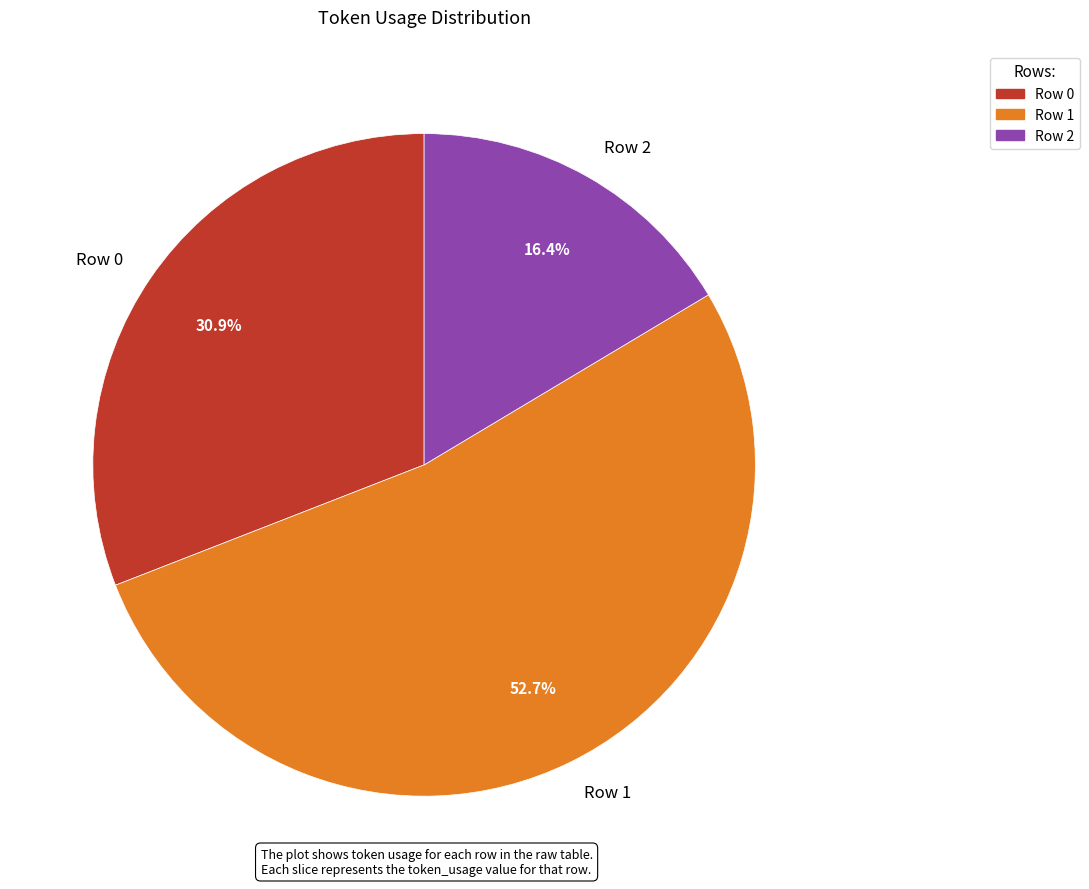

Is it true that Row 0 is 23% of the pie?

False